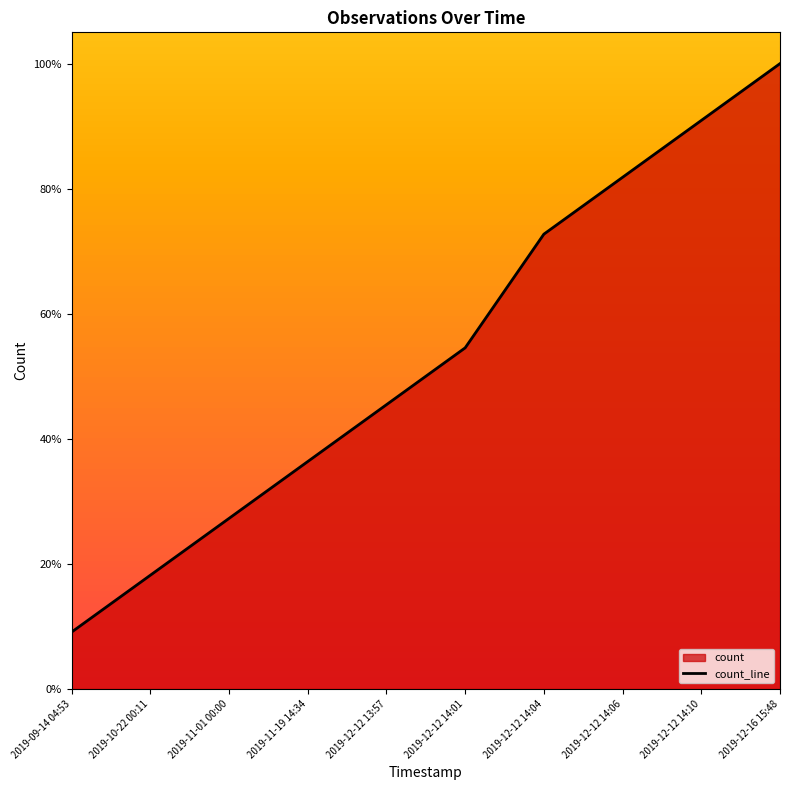

What is the change in value from 2019-12-12 14:01 to 2019-12-12 14:06?

+0.3